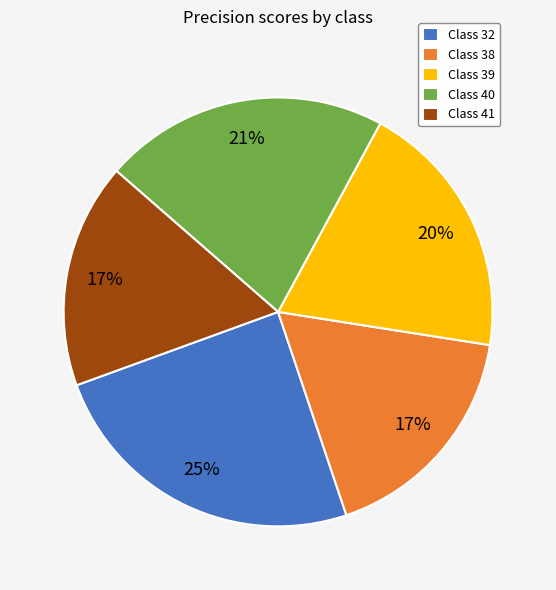

Between Class 32 and Class 40, which is larger?

Class 32